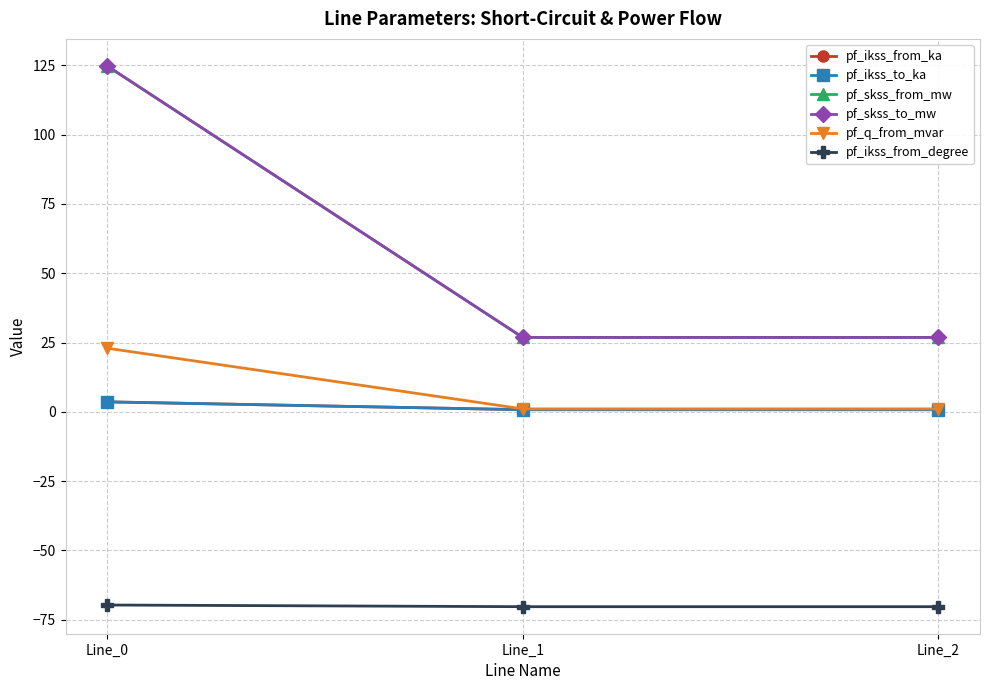

Is this an area chart (filled region under the line)?

No